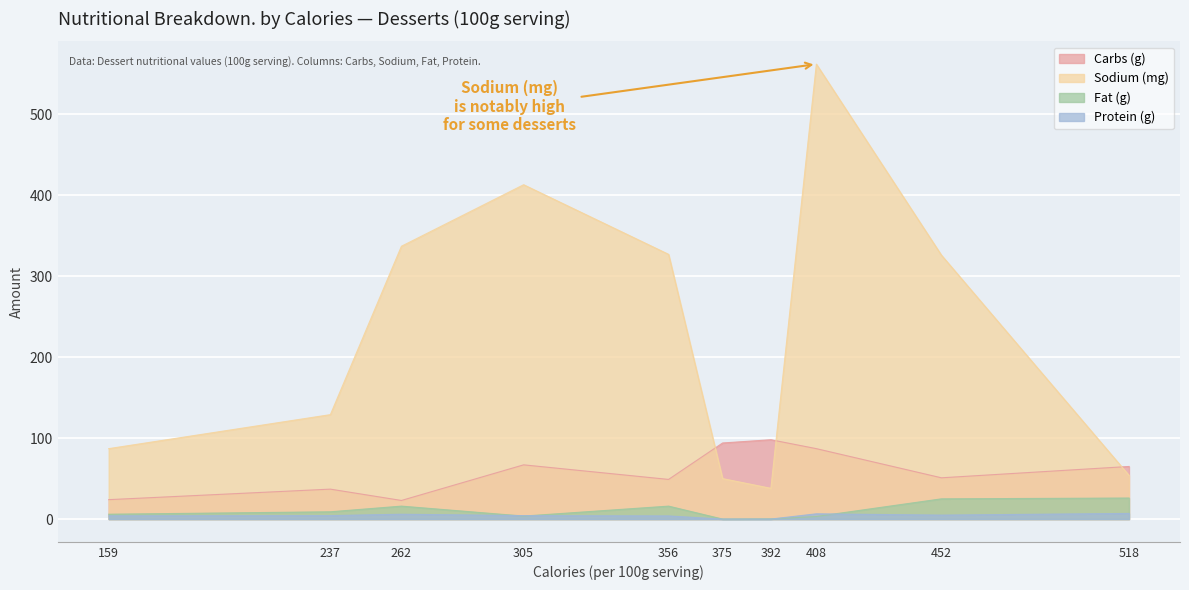

Where is Sodium (mg) nearest to the value 300?

452